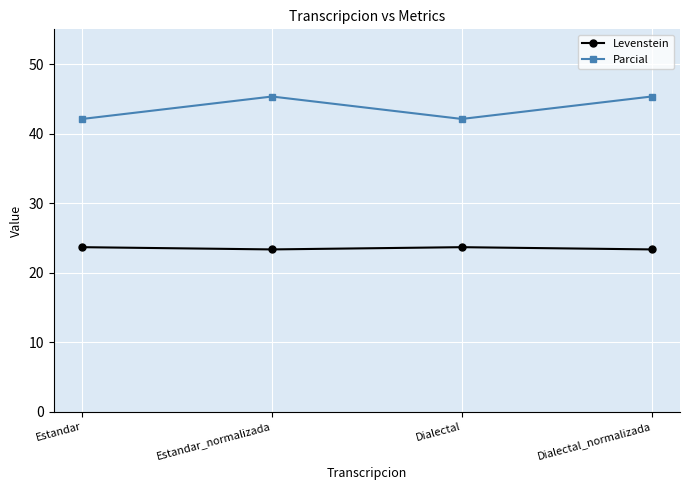

Reading left to right, what are all the values shown in this chart?

Levenstein: 23.7	23.3	23.7	23.3
Parcial: 42.1	45.3	42.1	45.3